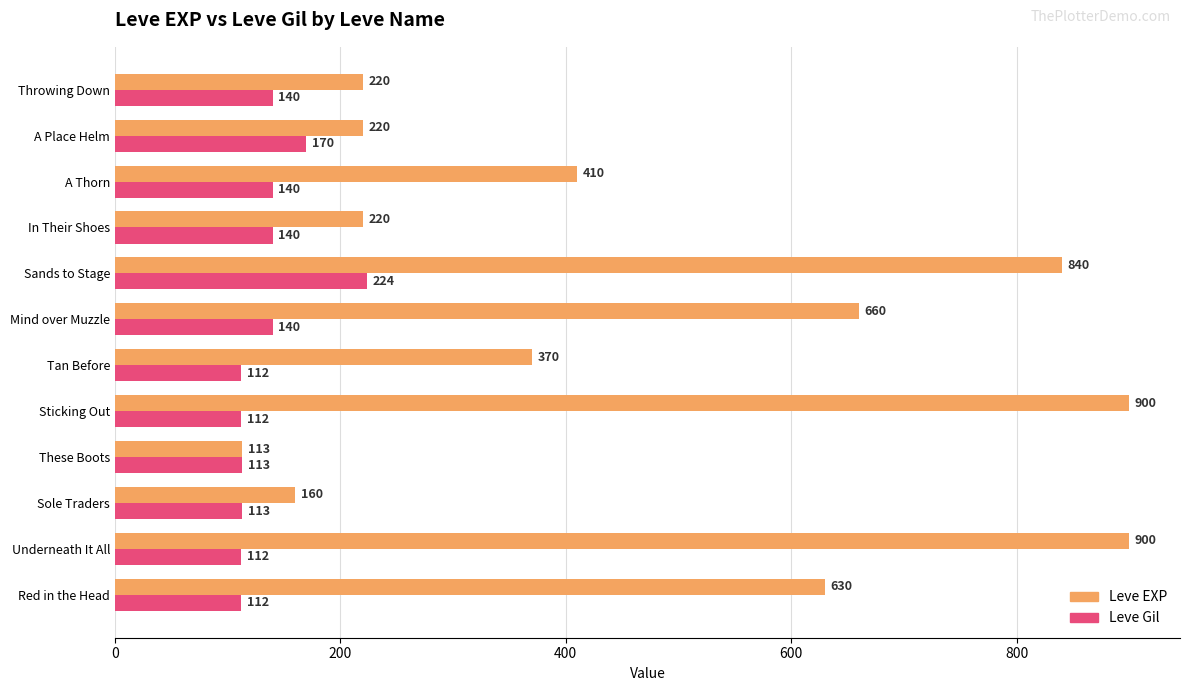

What is the sum of all Leve EXP values?

5643